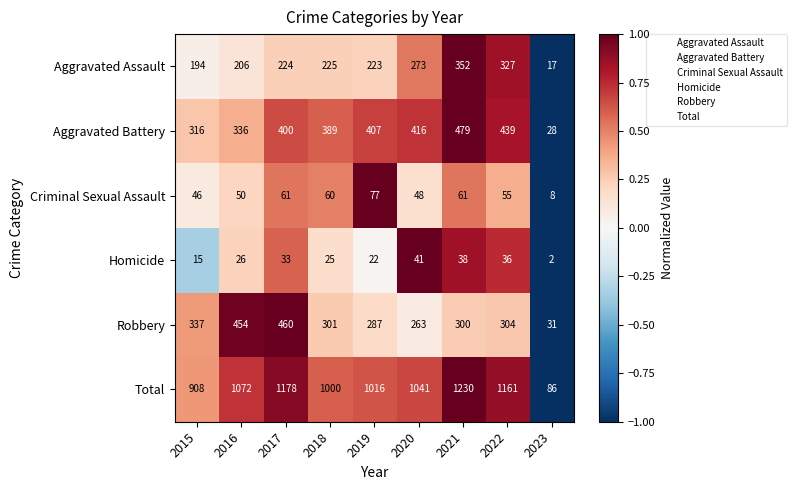

Which series changed the most between 2016 and 2017?

Total